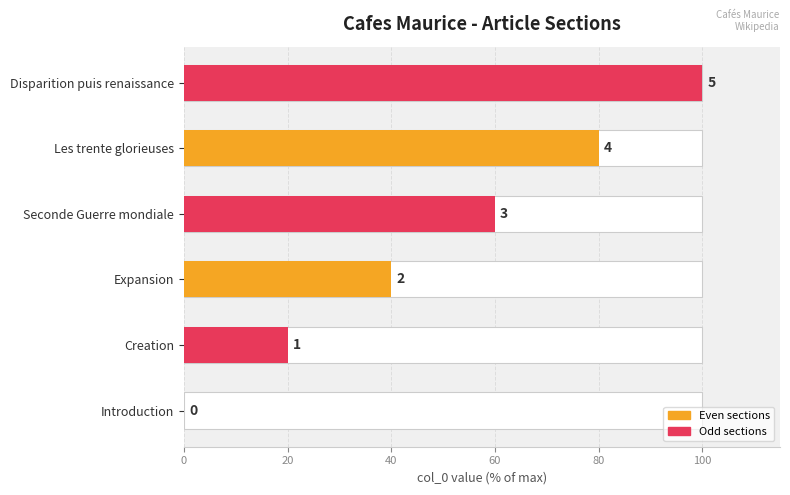

The value at Introduction is 0. True or false?

True